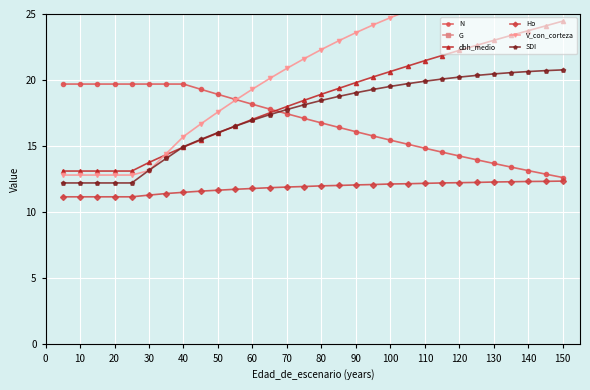

What is the value of the Ho point at the 8th from the left?

11.5